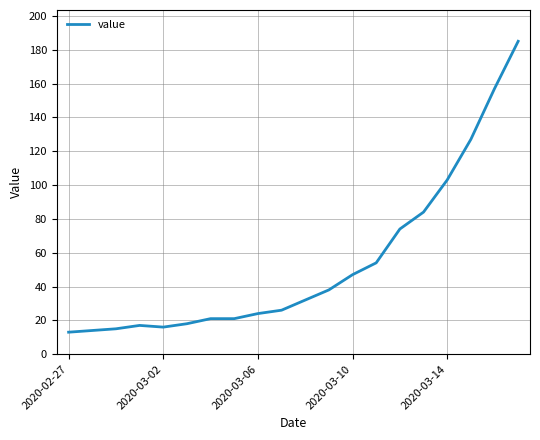

What is the greatest value displayed?

185